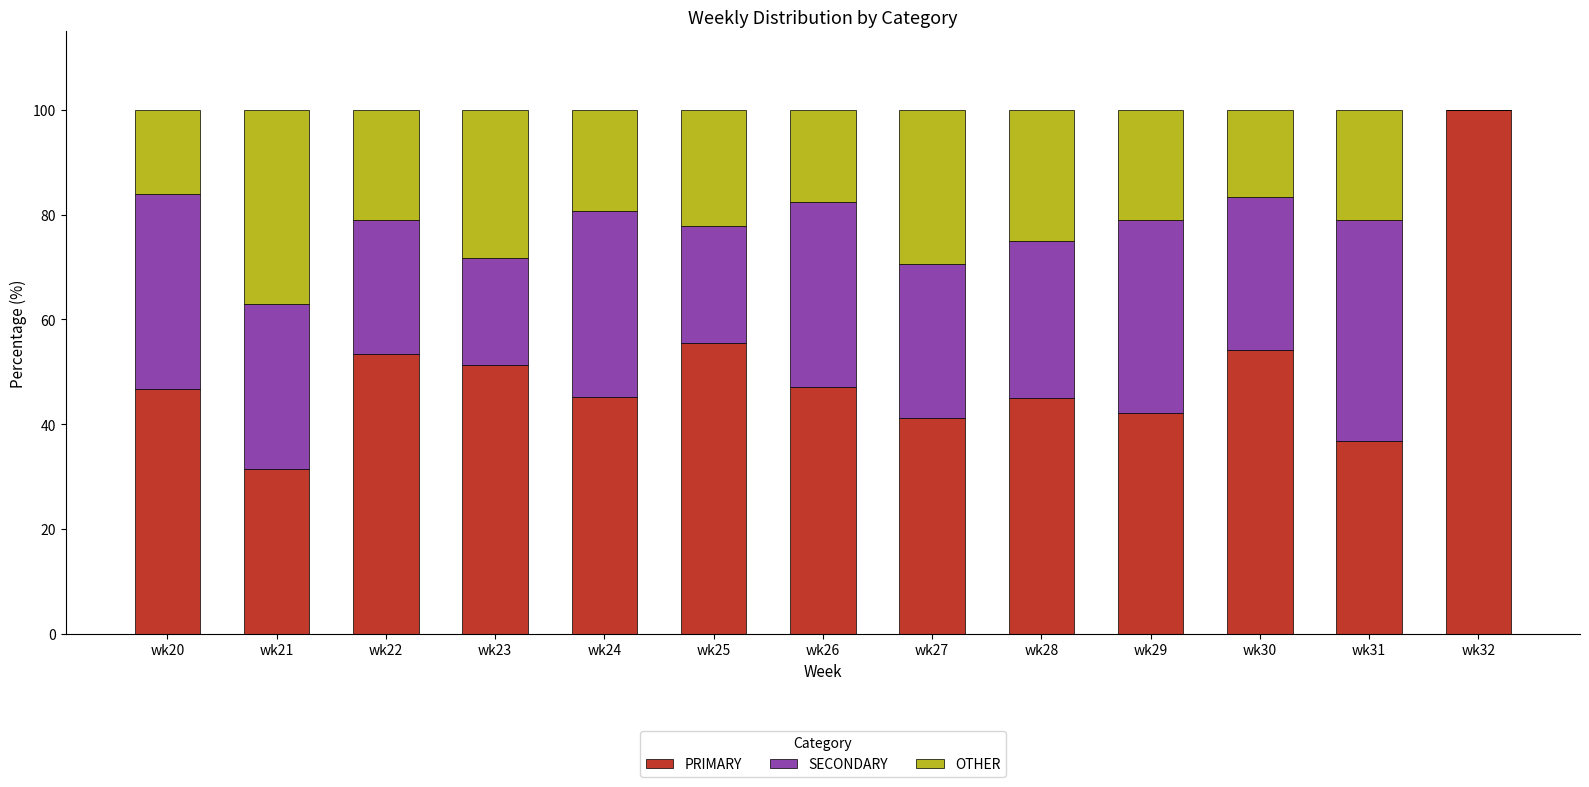

What is the total value across all series at wk23?

100.0